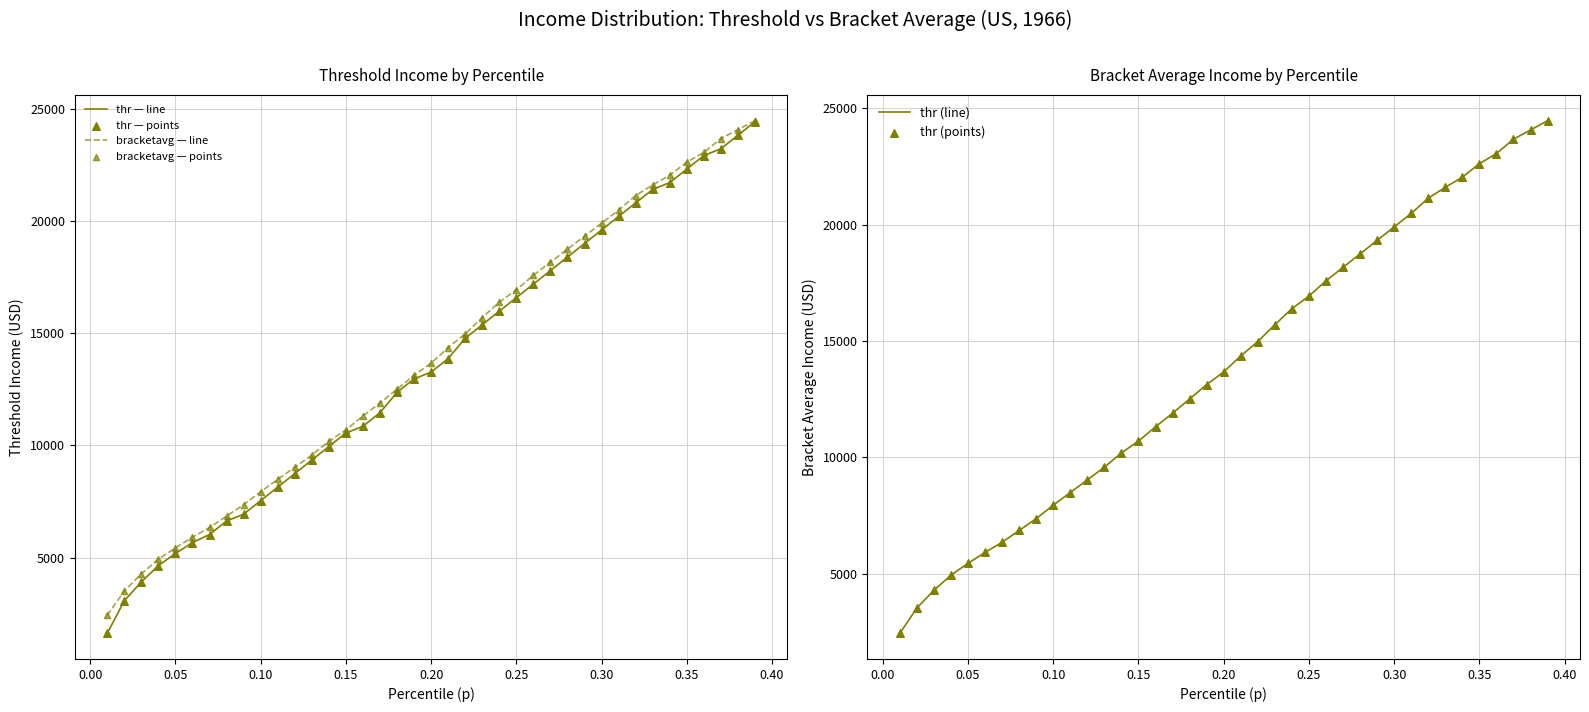

Which series contains the highest Y value?

thr (line)